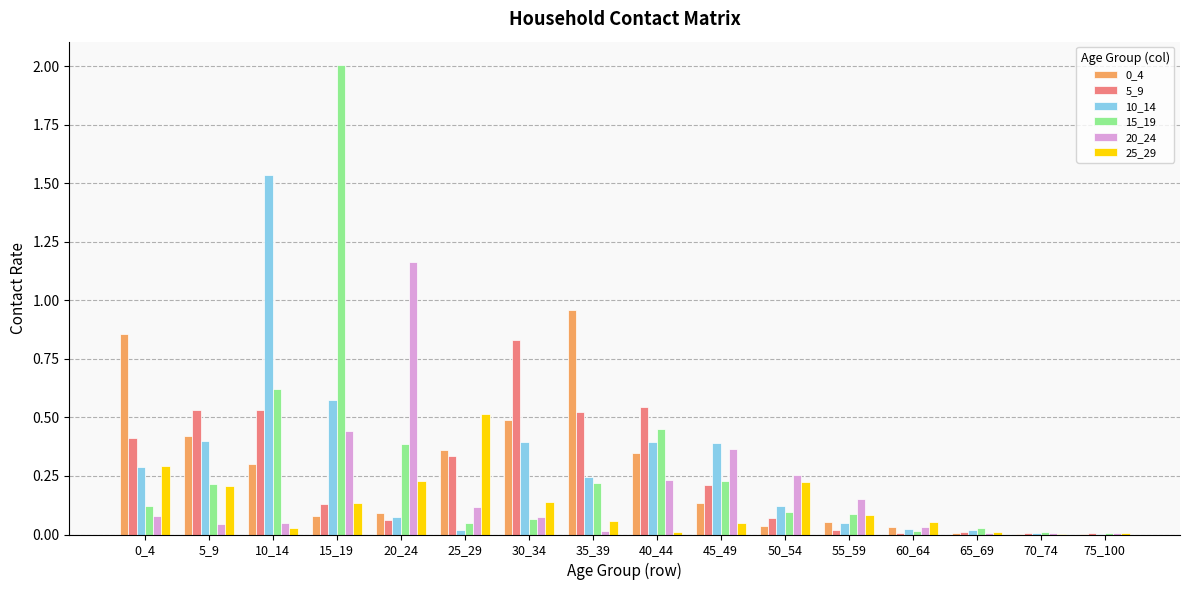

The 15_19 series shows 0.1 at 0_4. True or false?

True